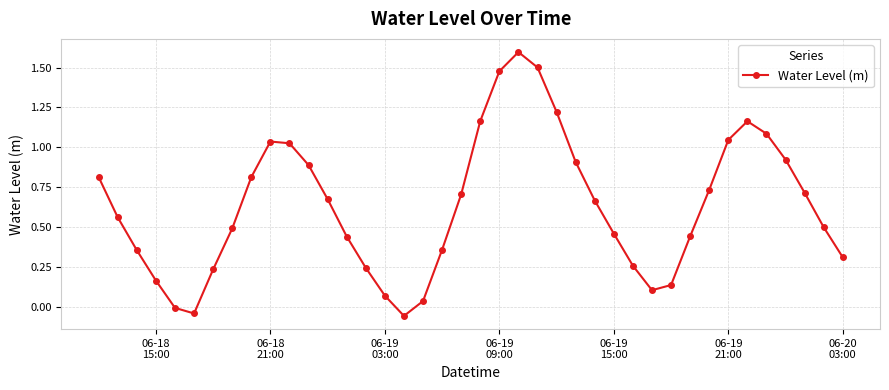

What is the difference between the maximum and minimum values?

1.7